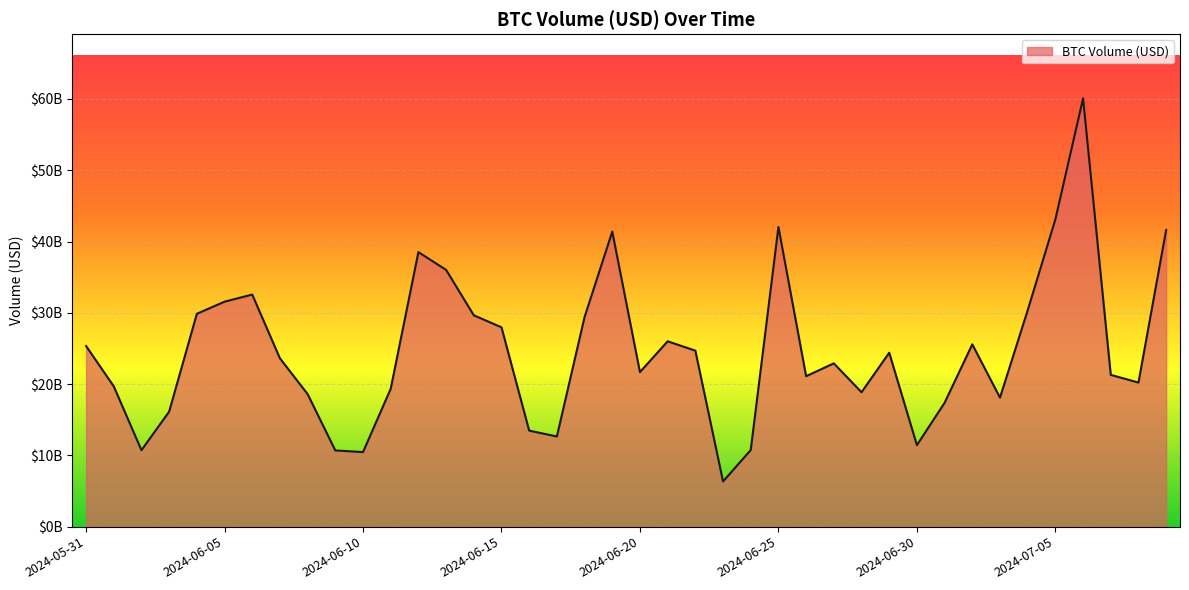

List the labels in order of value, smallest first.

2024-06-23, 2024-06-10, 2024-06-09, 2024-06-02, 2024-06-24, 2024-06-30, 2024-06-17, 2024-06-16, 2024-06-03, 2024-07-01, 2024-07-03, 2024-06-08, 2024-06-28, 2024-06-11, 2024-06-01, 2024-07-08, 2024-06-26, 2024-07-07, 2024-06-20, 2024-06-27, 2024-06-07, 2024-06-29, 2024-06-22, 2024-05-31, 2024-07-02, 2024-06-21, 2024-06-15, 2024-06-18, 2024-06-14, 2024-06-04, 2024-07-04, 2024-06-05, 2024-06-06, 2024-06-13, 2024-06-12, 2024-06-19, 2024-07-09, 2024-06-25, 2024-07-05, 2024-07-06